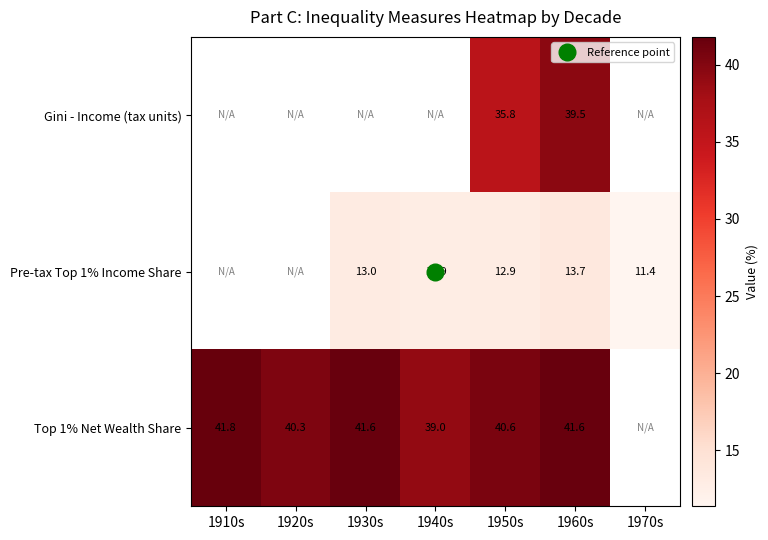

At which category is the sum across all series the highest?

1960s